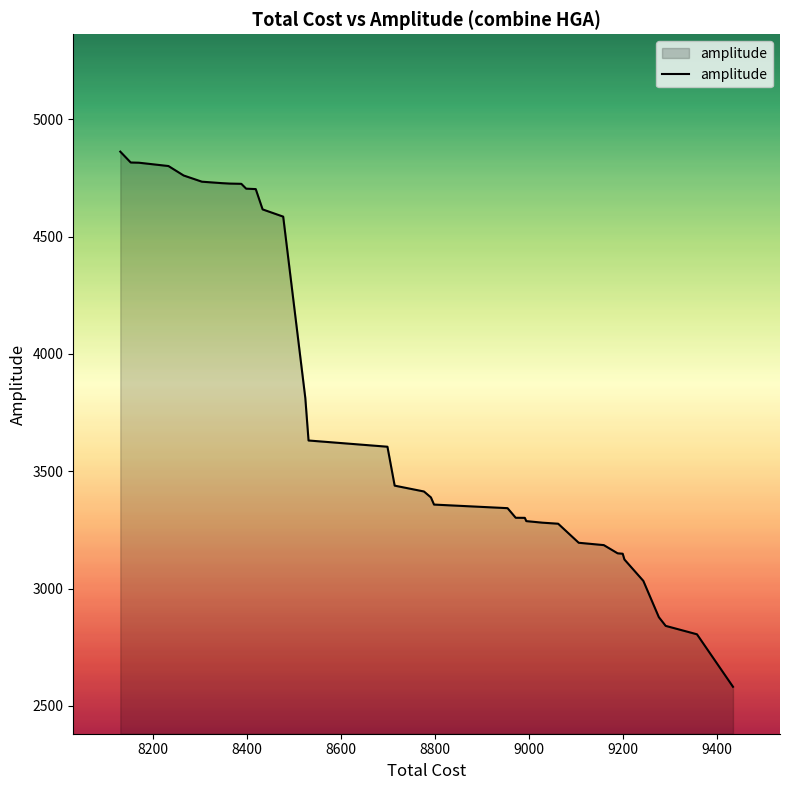

What is the maximum value shown in the chart?

4861.9